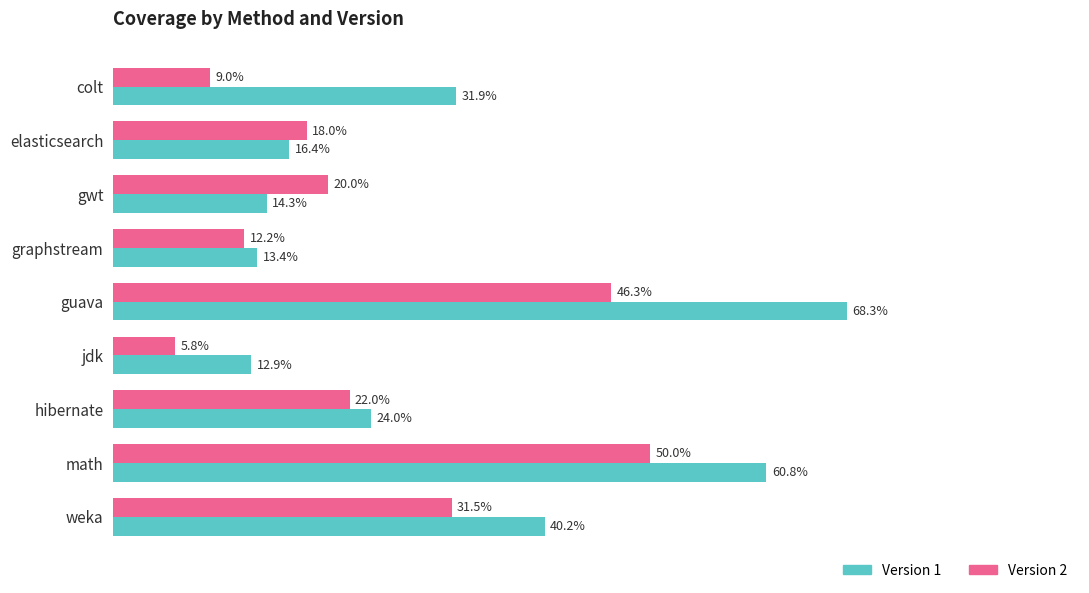

What are all the series names shown in the legend?

Version 1, Version 2